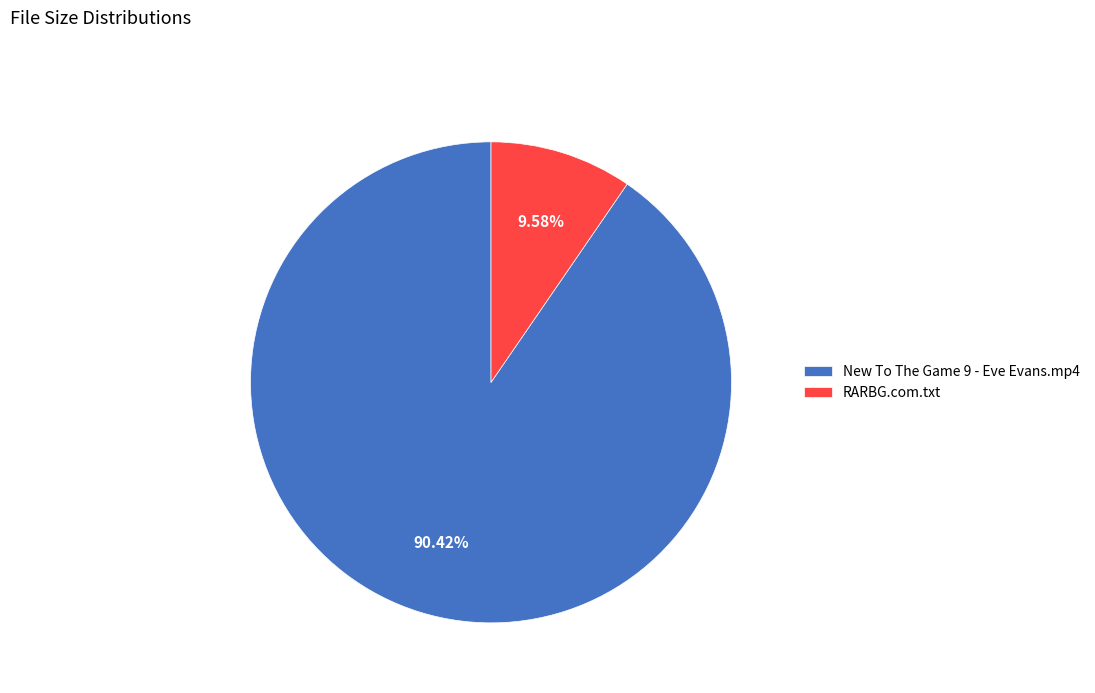

Which slice is the largest?

New To The Game 9 - Eve Evans.mp4